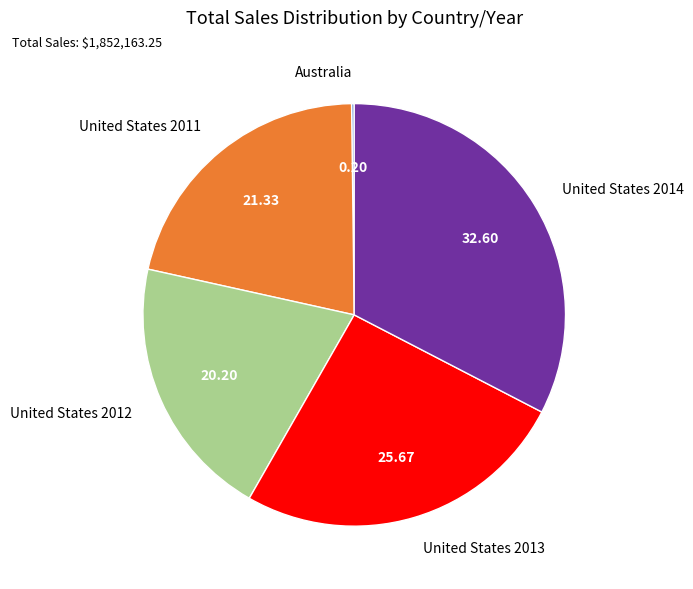

Is it true that United States 2012 is 5% of the pie?

False